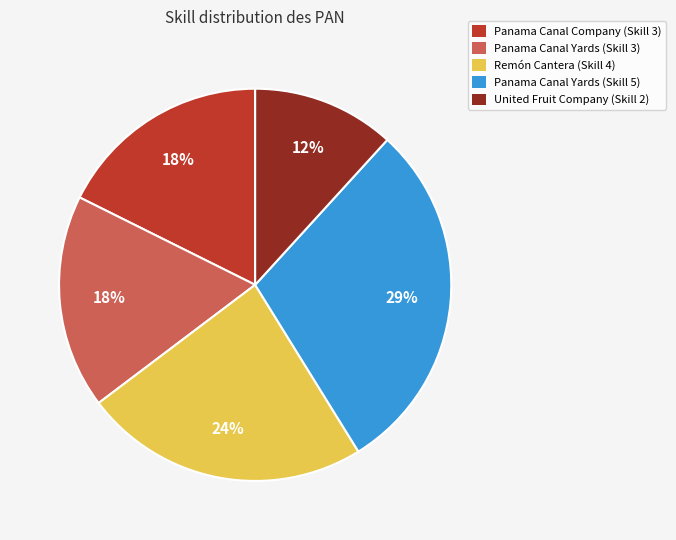

How many segments does this pie chart have?

5